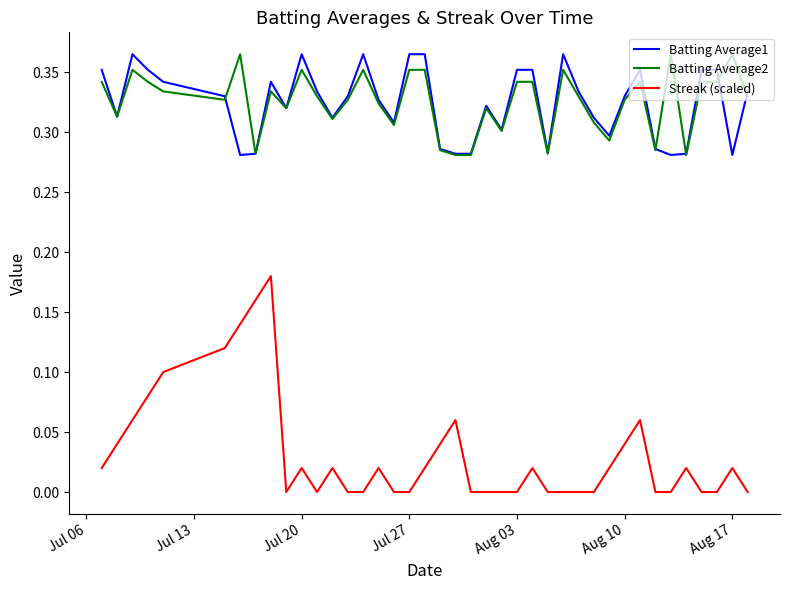

What are all the series names shown in the legend?

Batting Average1, Batting Average2, Streak (scaled)